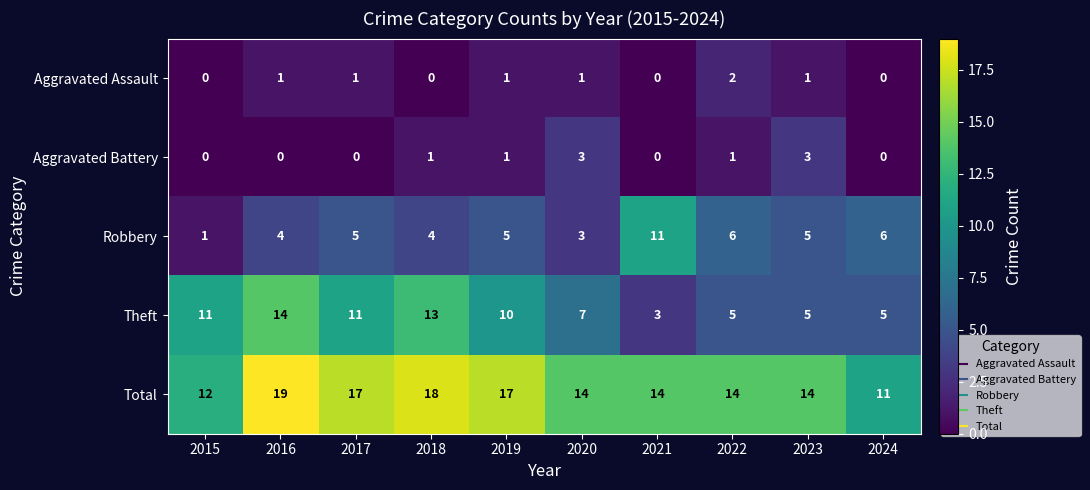

How many distinct data groups are displayed?

5